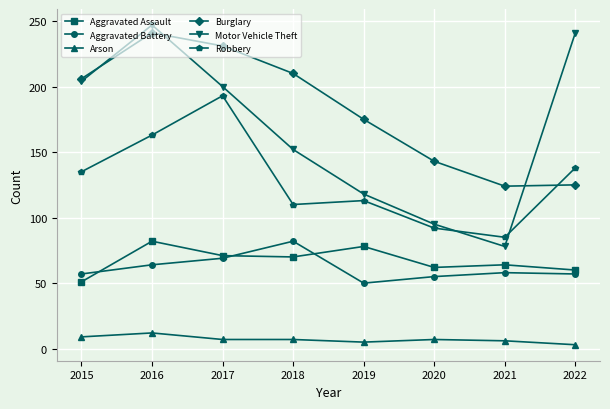

True or false: Arson and Robbery intersect in this chart.

False